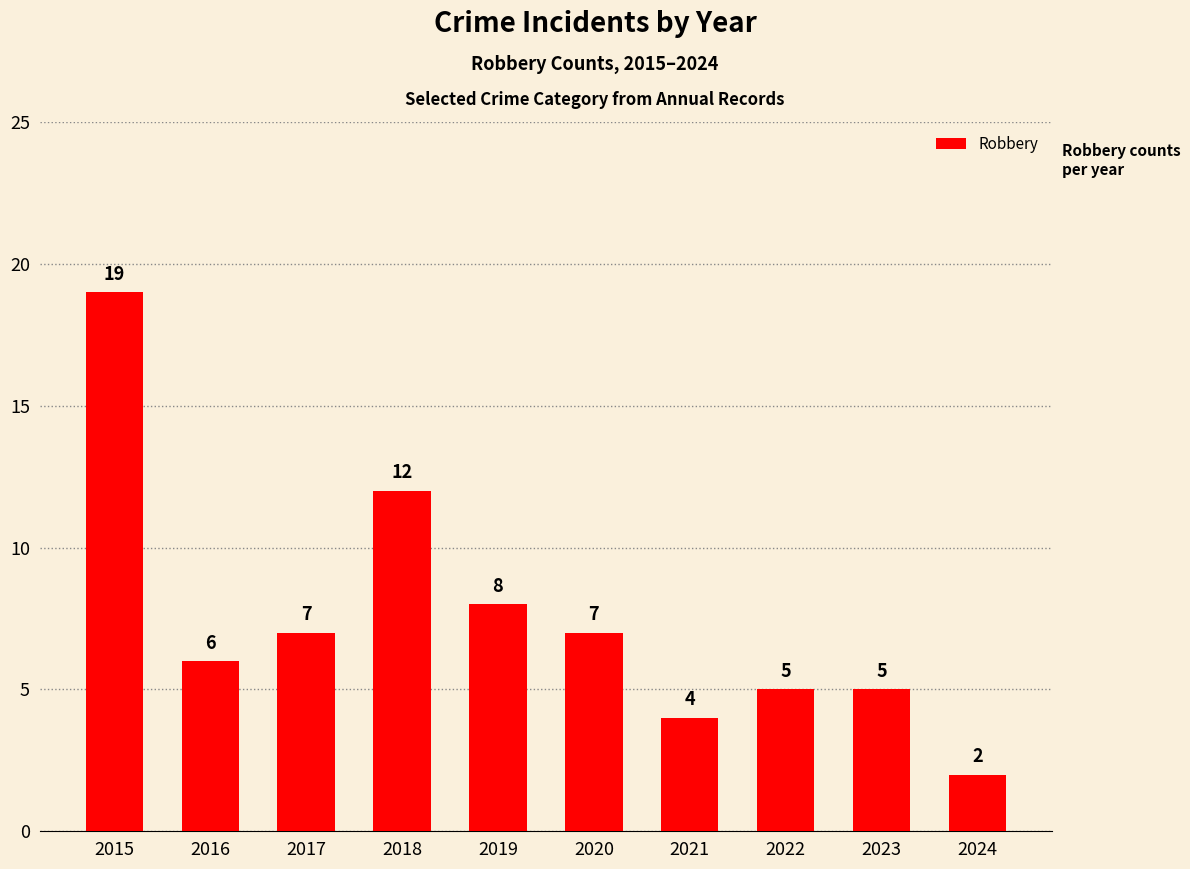

Reading left to right, extract all data points from this chart.

19	6	7	12	8	7	4	5	5	2